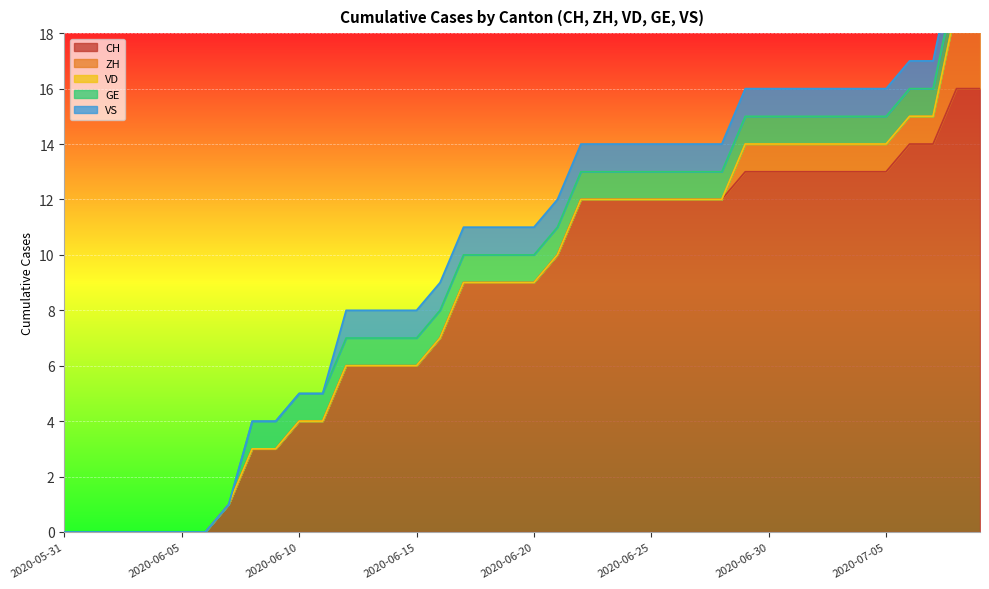

What is the difference between the CH values at 2020-06-18 and 2020-06-23?

3